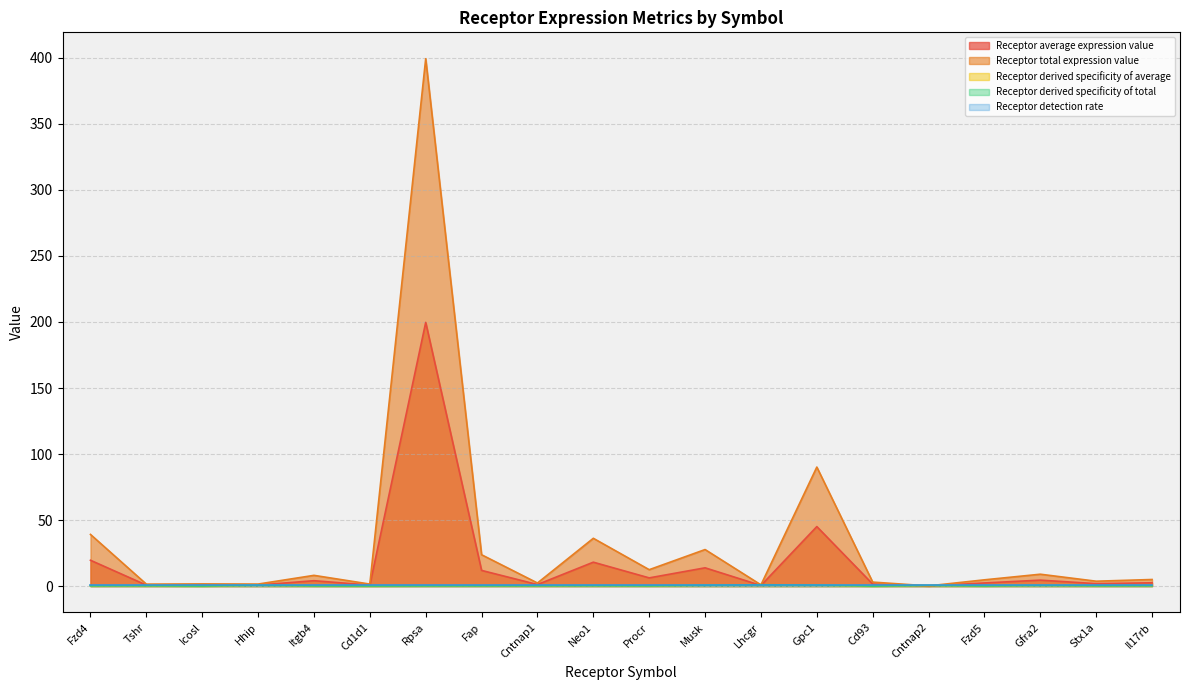

At which category is the sum across all series the highest?

Rpsa